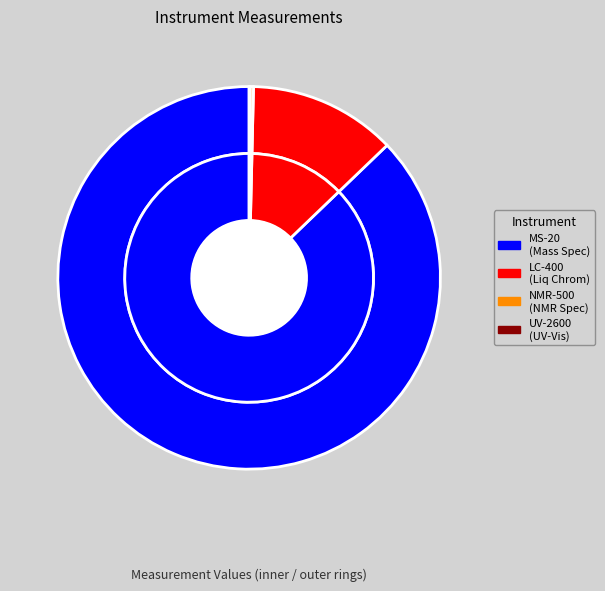

How many segments does this pie chart have?

4